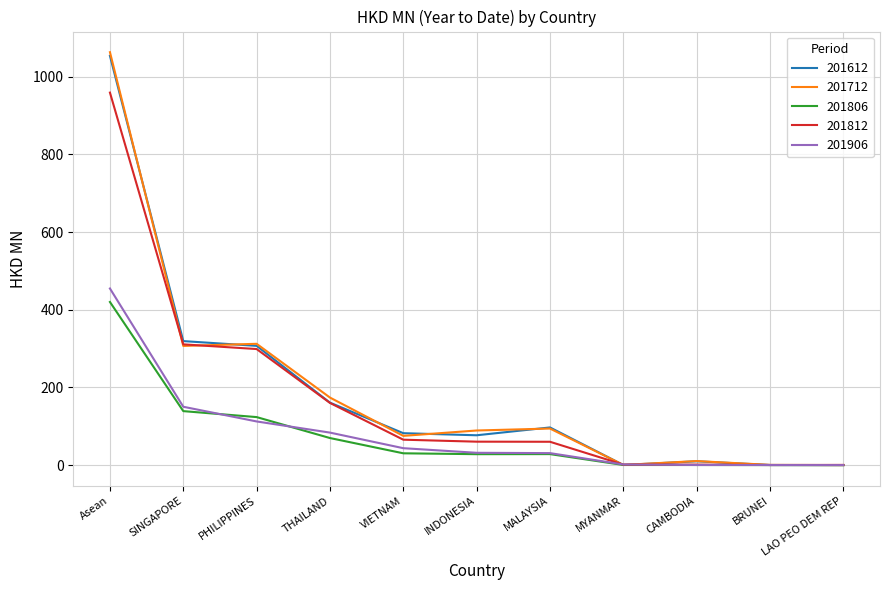

What is the total value across all series at PHILIPPINES?

1154.3